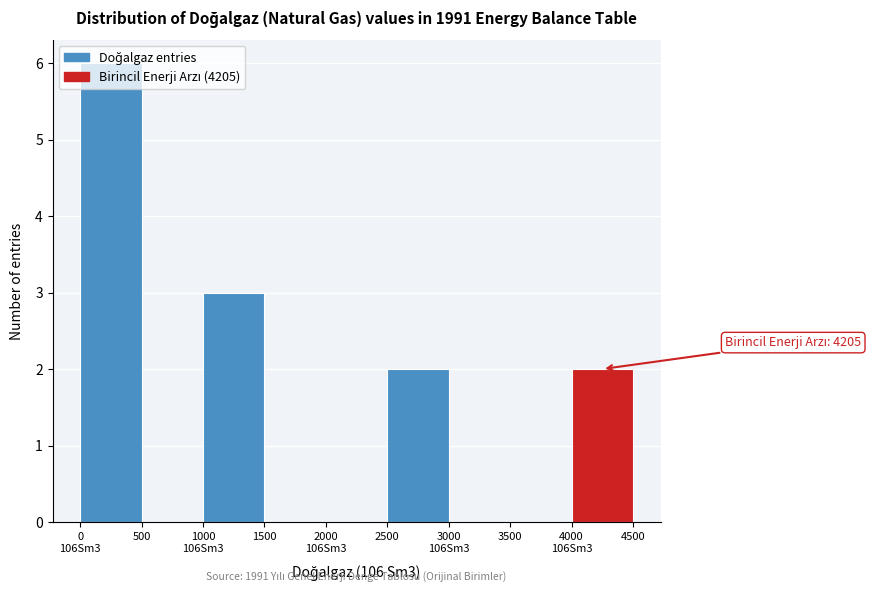

Is it true that the value at 2500 is 3?

False